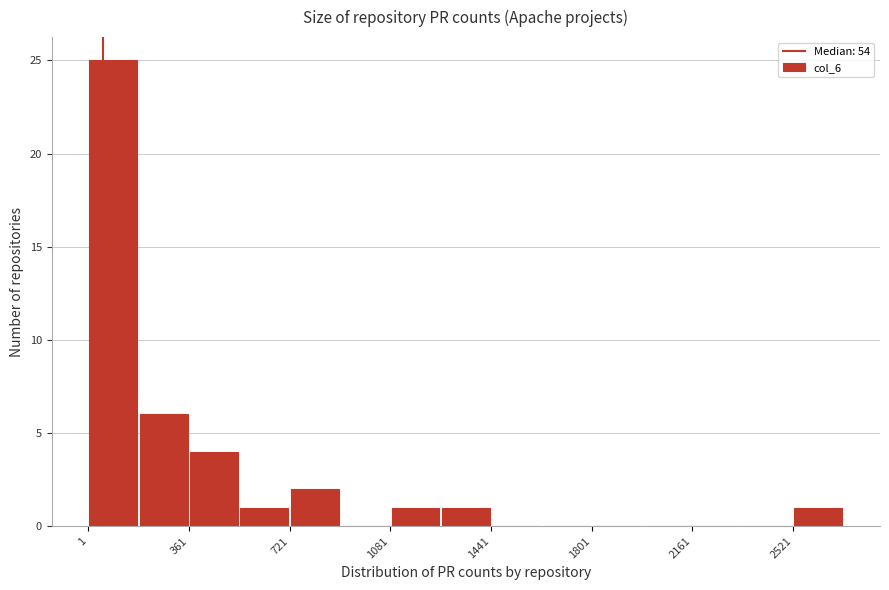

Around what value on the x-axis is the tallest bar? Give the approximate position of its centre, as read against the axis.

100